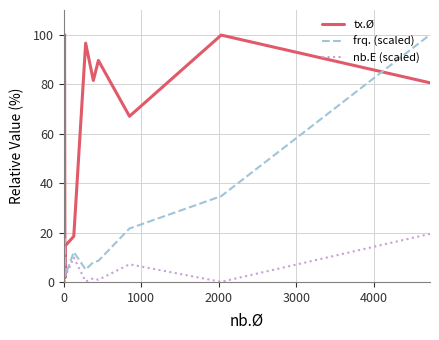

After their last crossing, which series has the higher values: nb.E (scaled) or tx.Ø?

tx.Ø